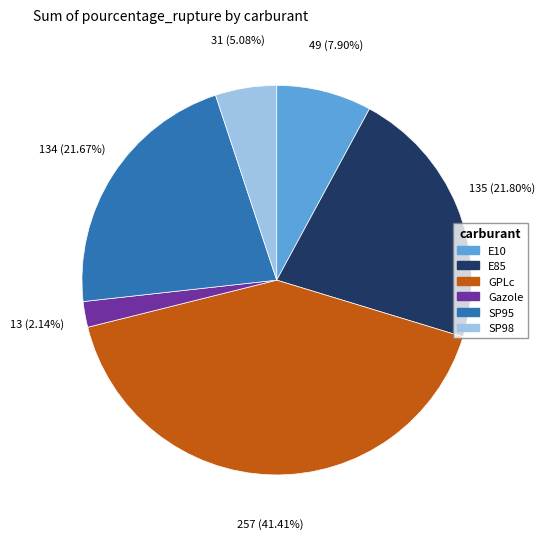

How many segments does this pie chart have?

6